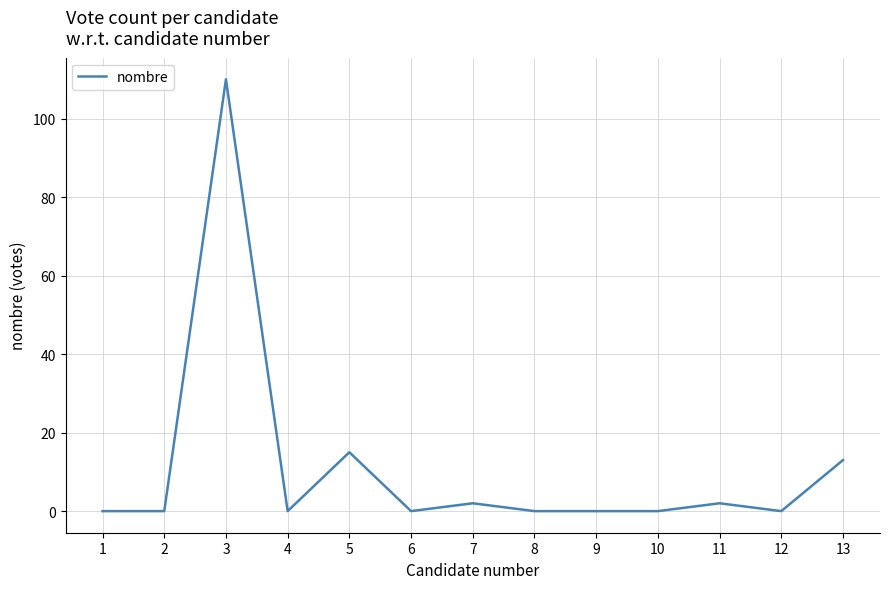

Which label corresponds to the largest value in the chart?

3